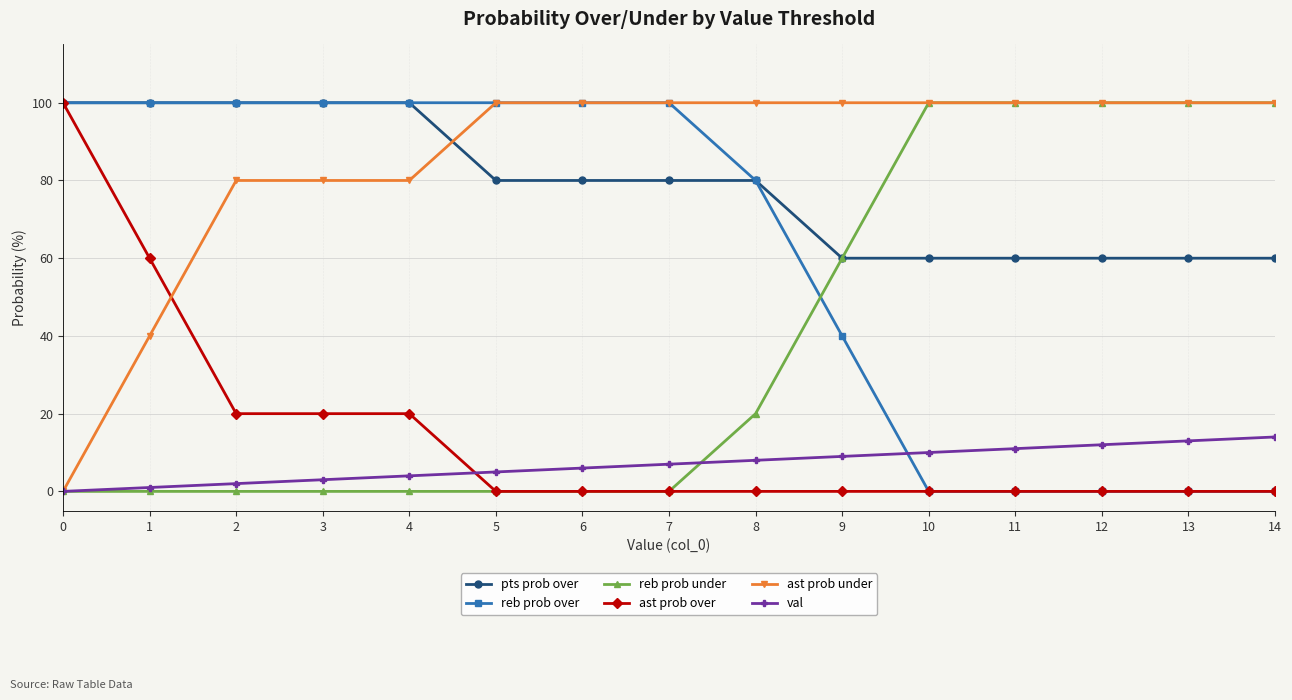

At which label does val reach its peak?

14